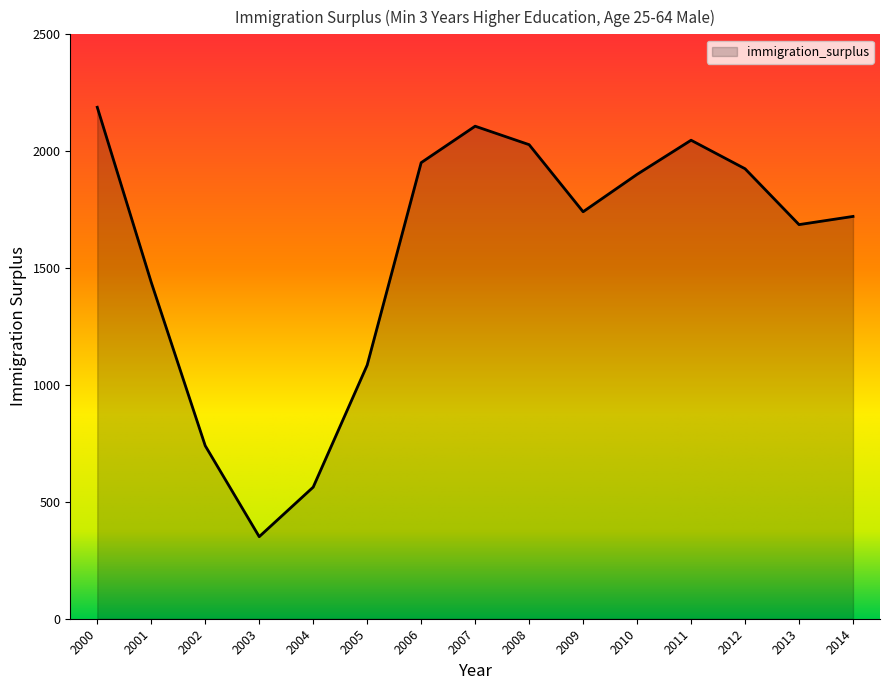

Read the value at 2001, to the nearest 50.

1450